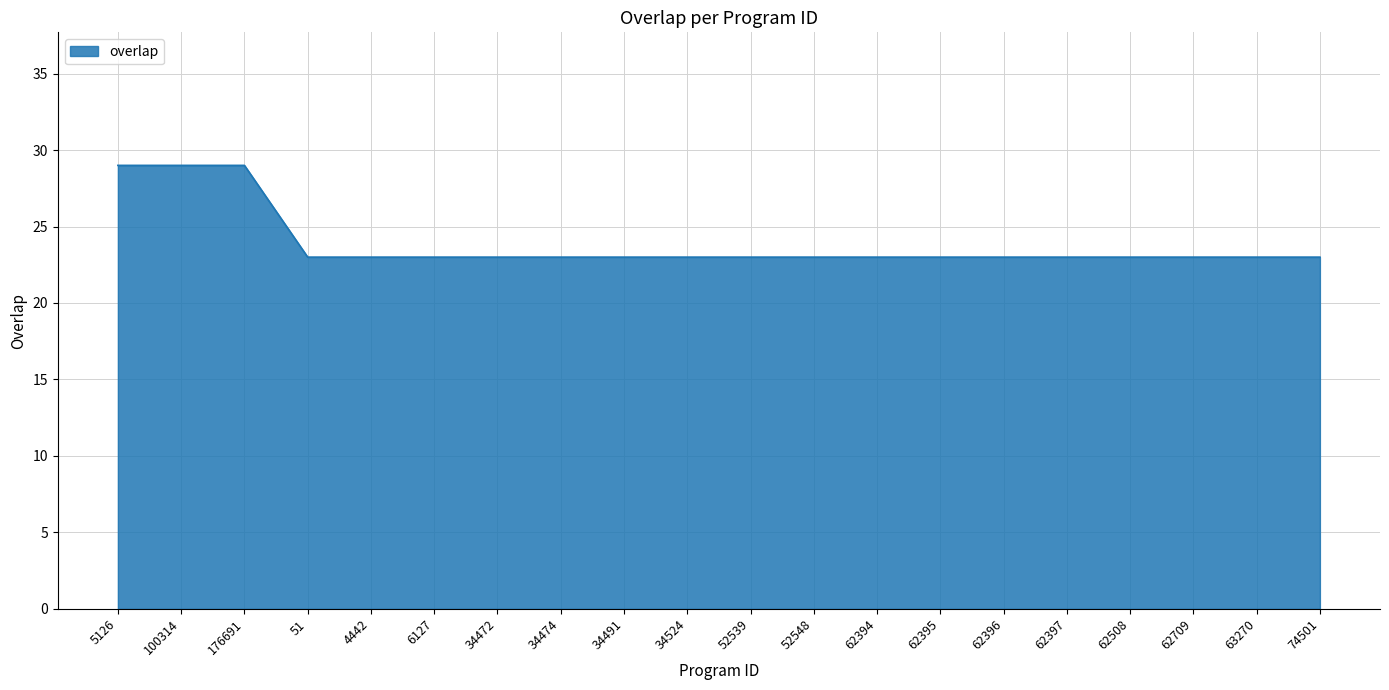

What is the difference between the maximum and minimum values?

6